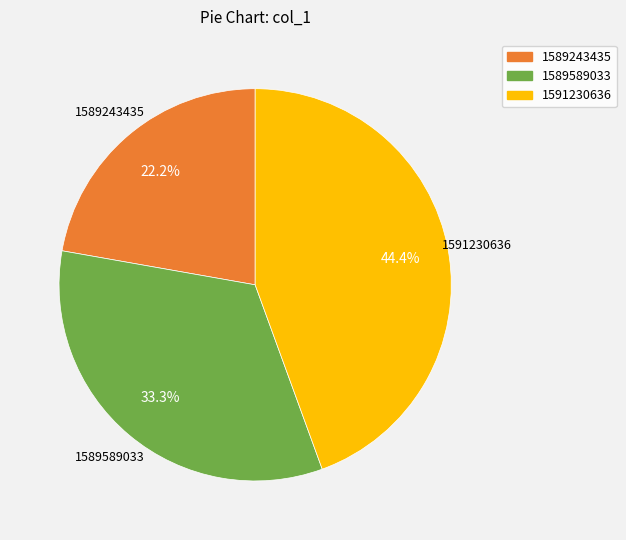

Rank the categories by value from lowest to highest.

1589243435, 1589589033, 1591230636